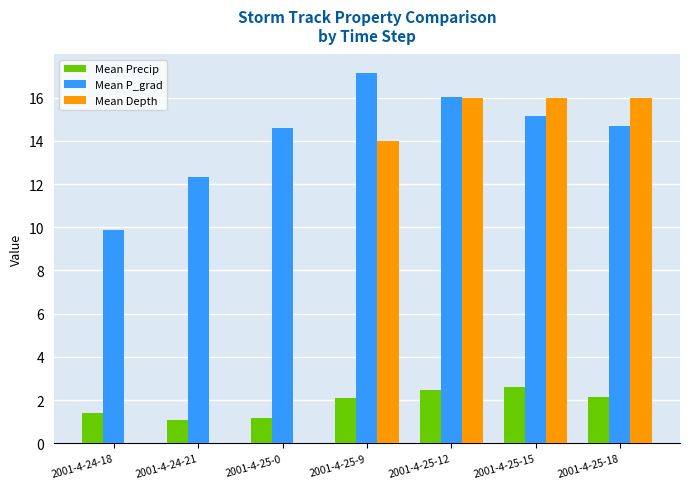

Between 2001-4-24-21 and 2001-4-25-15, which series saw the biggest shift?

Mean Depth